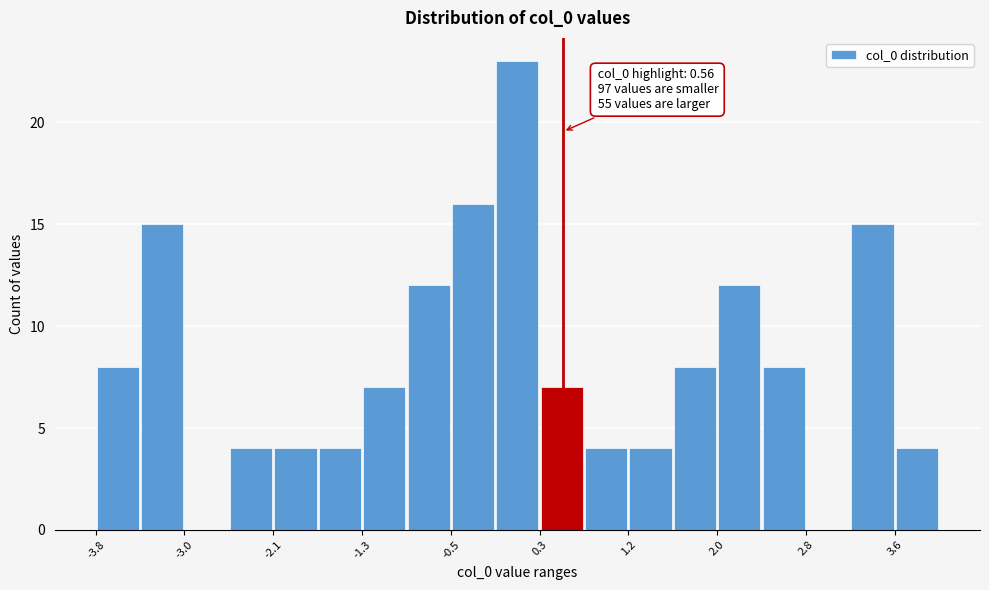

Which range on the x-axis has the tallest bar?

-0.1 to 0.3